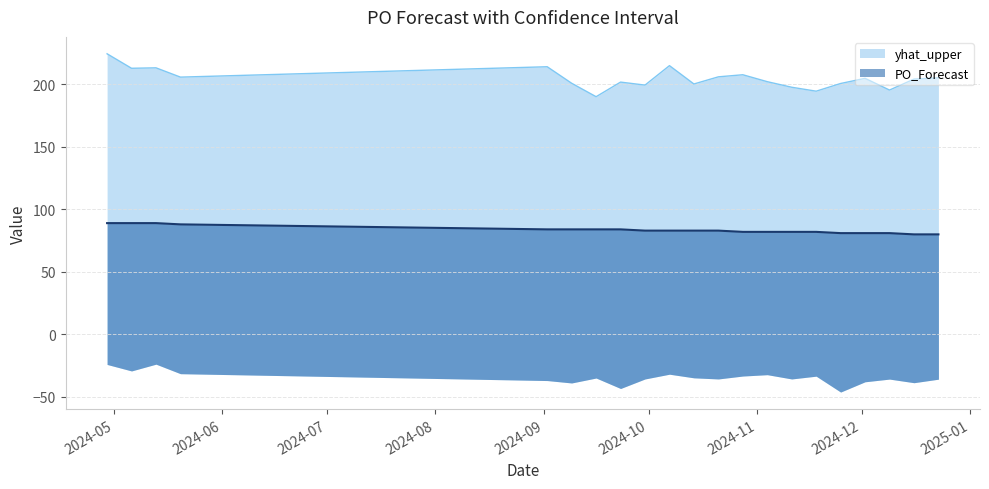

Rank the categories by yhat_upper value from highest to lowest.

2024-04-29, 2024-10-07, 2024-09-02, 2024-05-13, 2024-05-06, 2024-10-28, 2024-10-21, 2024-05-20, 2024-12-23, 2024-12-02, 2024-12-16, 2024-11-04, 2024-09-23, 2024-09-09, 2024-11-25, 2024-10-14, 2024-09-30, 2024-11-11, 2024-12-09, 2024-11-18, 2024-09-16